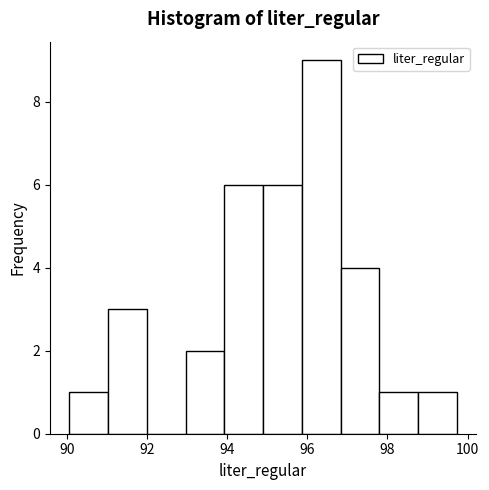

How tall is the bar that spans 97.8 to 98.8 on the x-axis? Neither the bar edges nor the heights are printed on the chart, so give them approximately, as read against the axes.

1